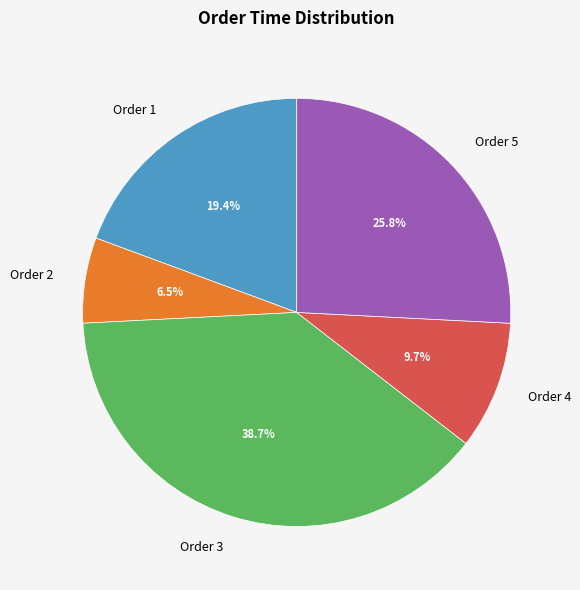

Which slice is the smallest?

Order 2